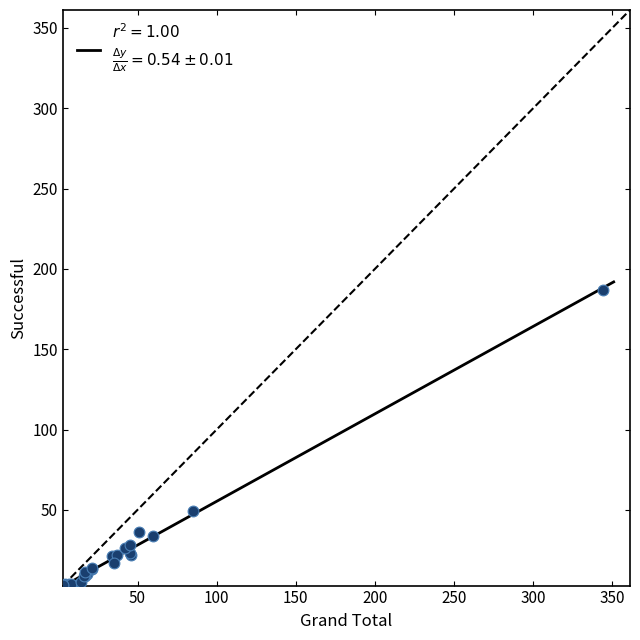

What Y value in the scatter plot is closest to 95?

49